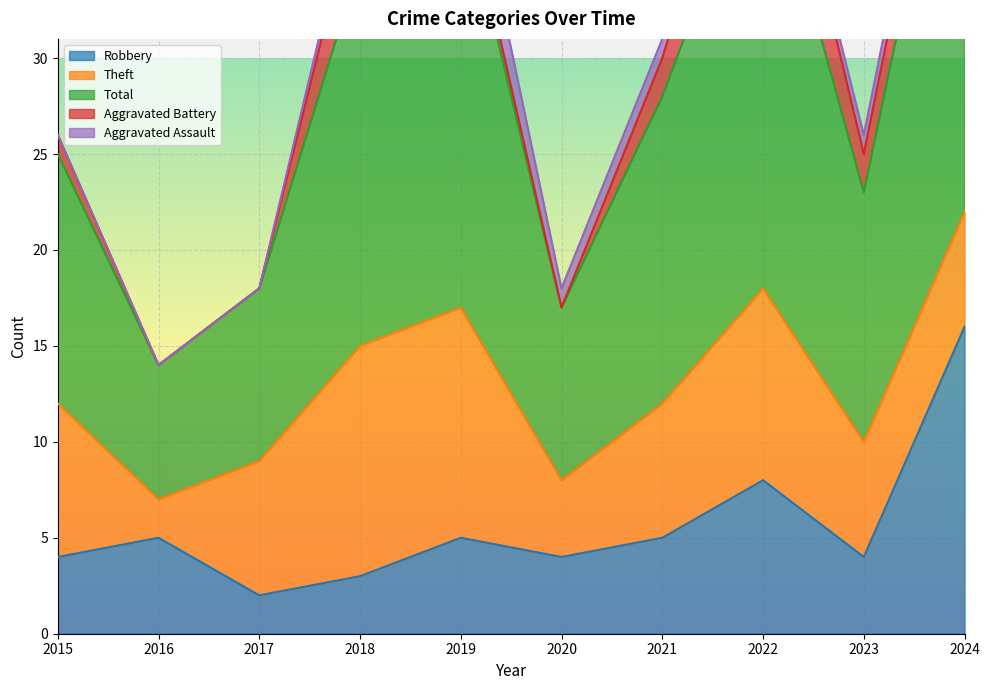

How many lines are shown in the chart?

5